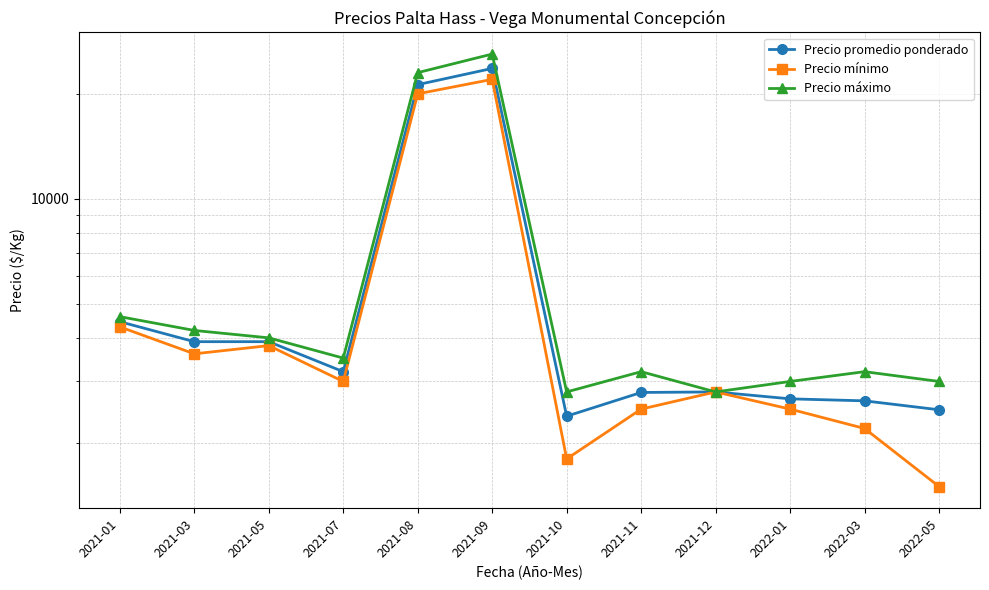

True or false: Precio mínimo and Precio máximo intersect in this chart.

False